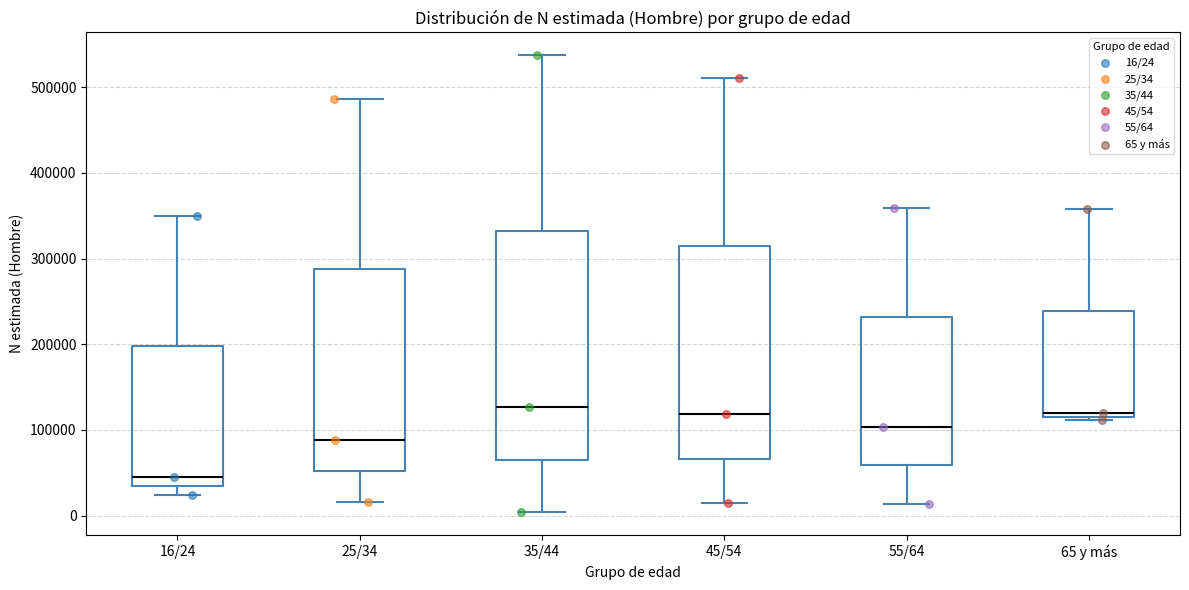

Which box is the tallest, from its lower edge to its upper edge?

35/44